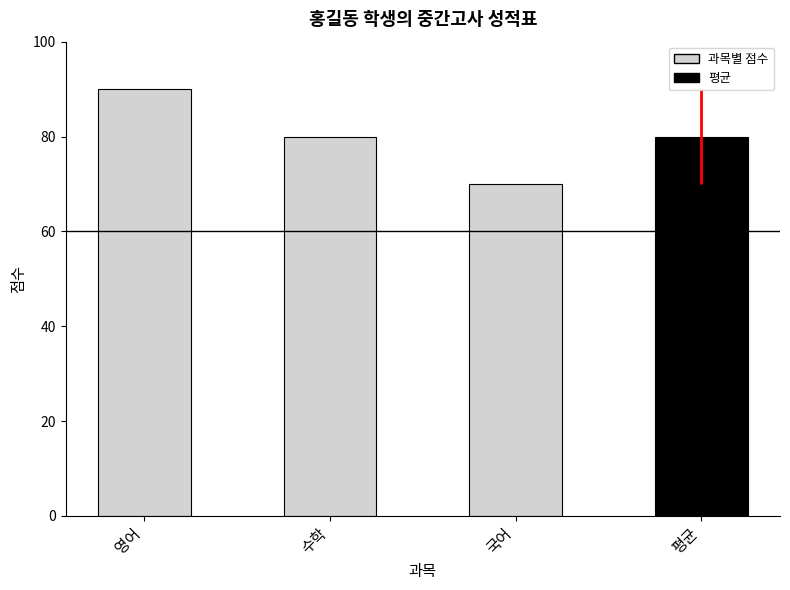

The chart shows a value of 31 at 영어. True or false?

False